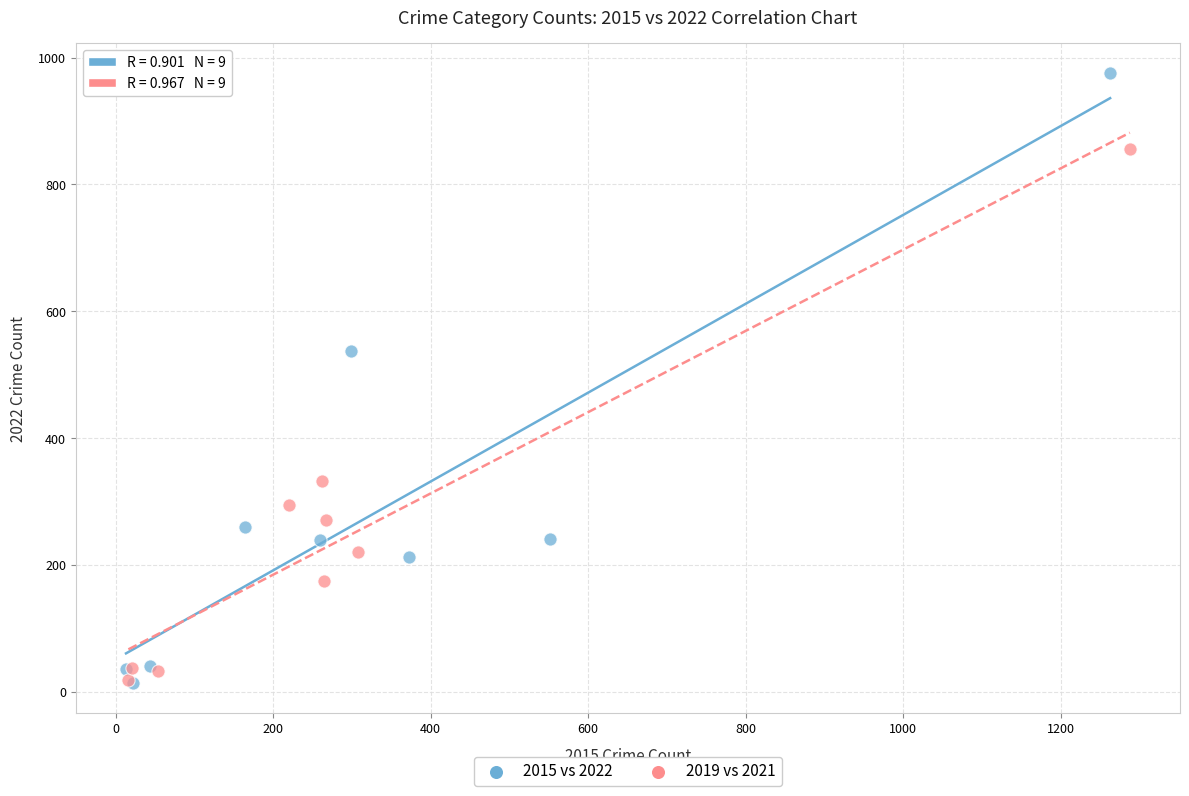

Which series has the widest spread of Y values?

2015 vs 2022